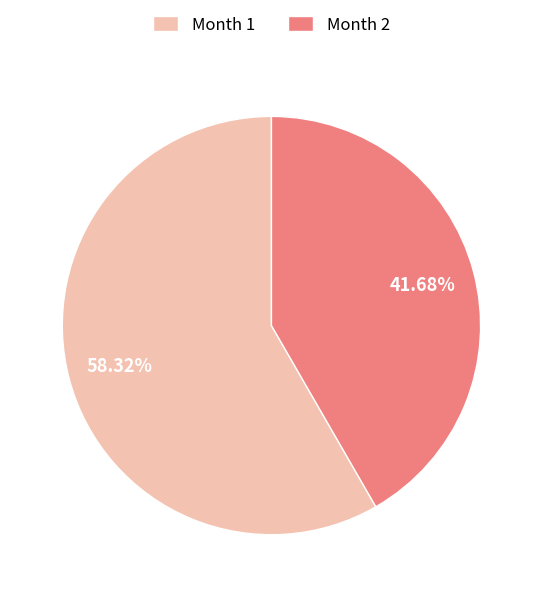

To the nearest percent, what is the difference between the largest and smallest slice percentages?

17%